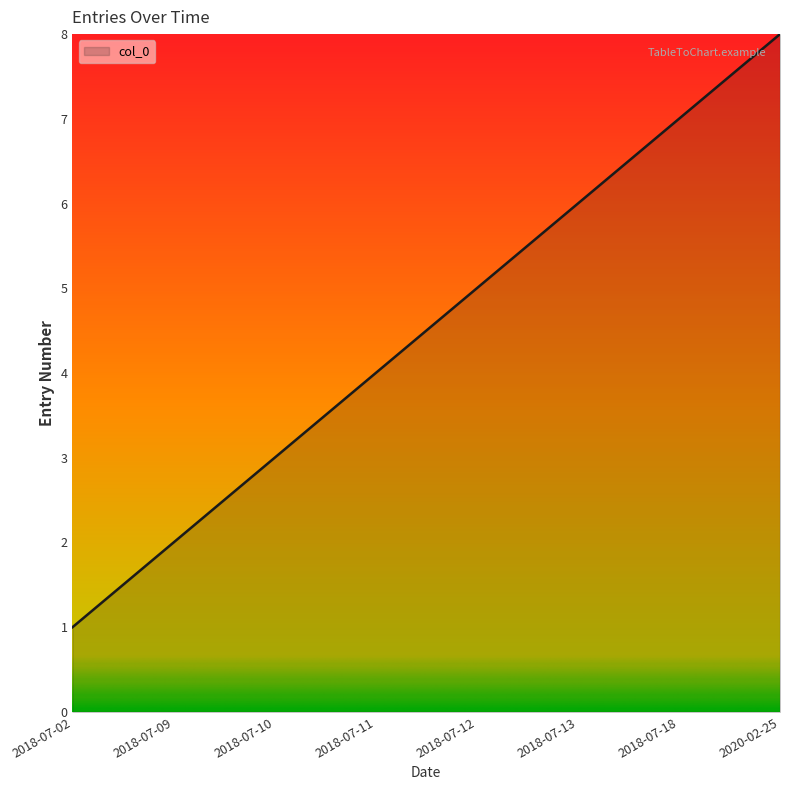

What is the ratio of the value at 2020-02-25 to the value at 2018-07-10?

2.7